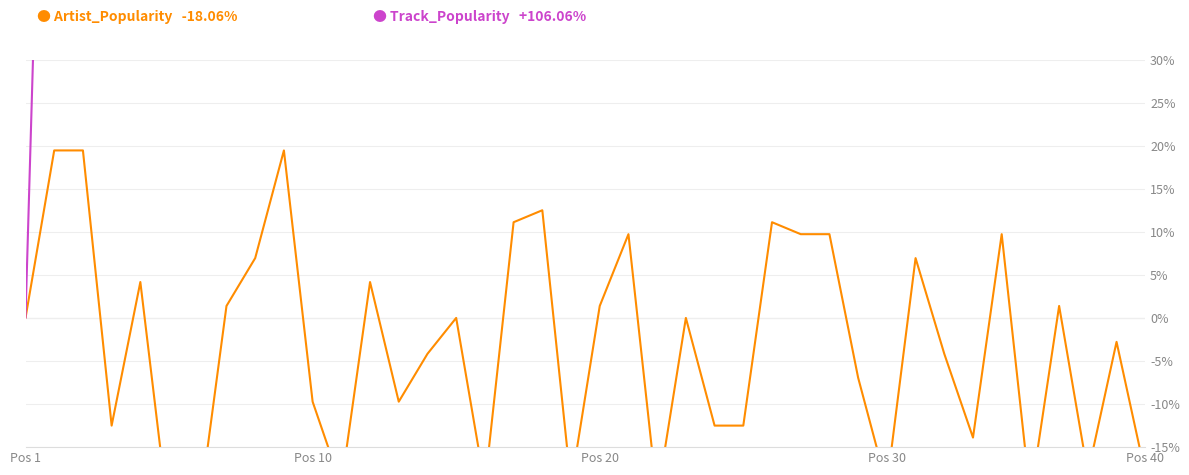

Is this an area chart (filled region under the line)?

No